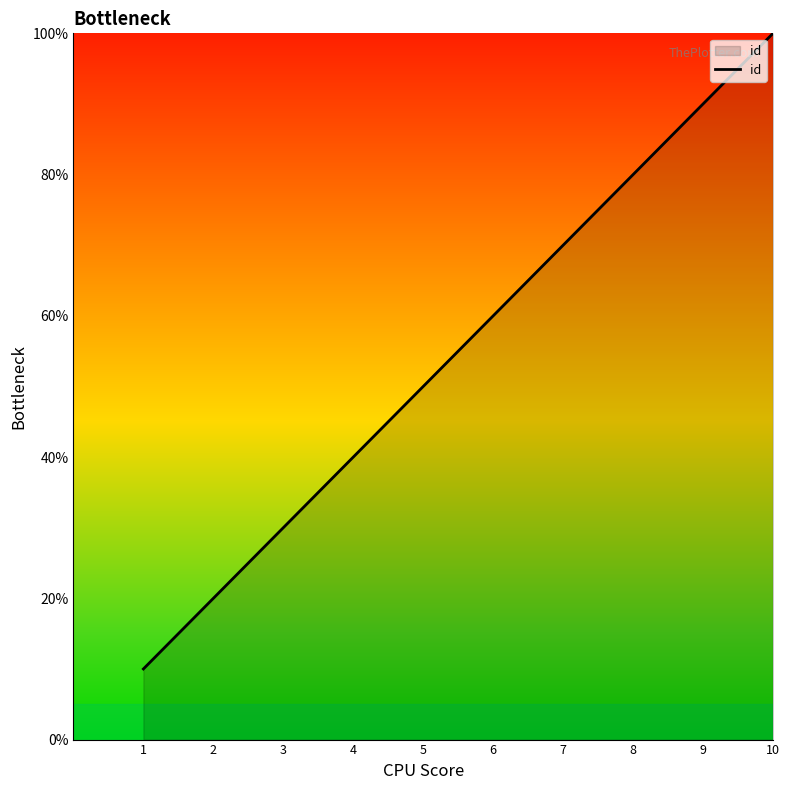

Rank the categories by value from lowest to highest.

1, 2, 3, 4, 5, 6, 7, 8, 9, 10